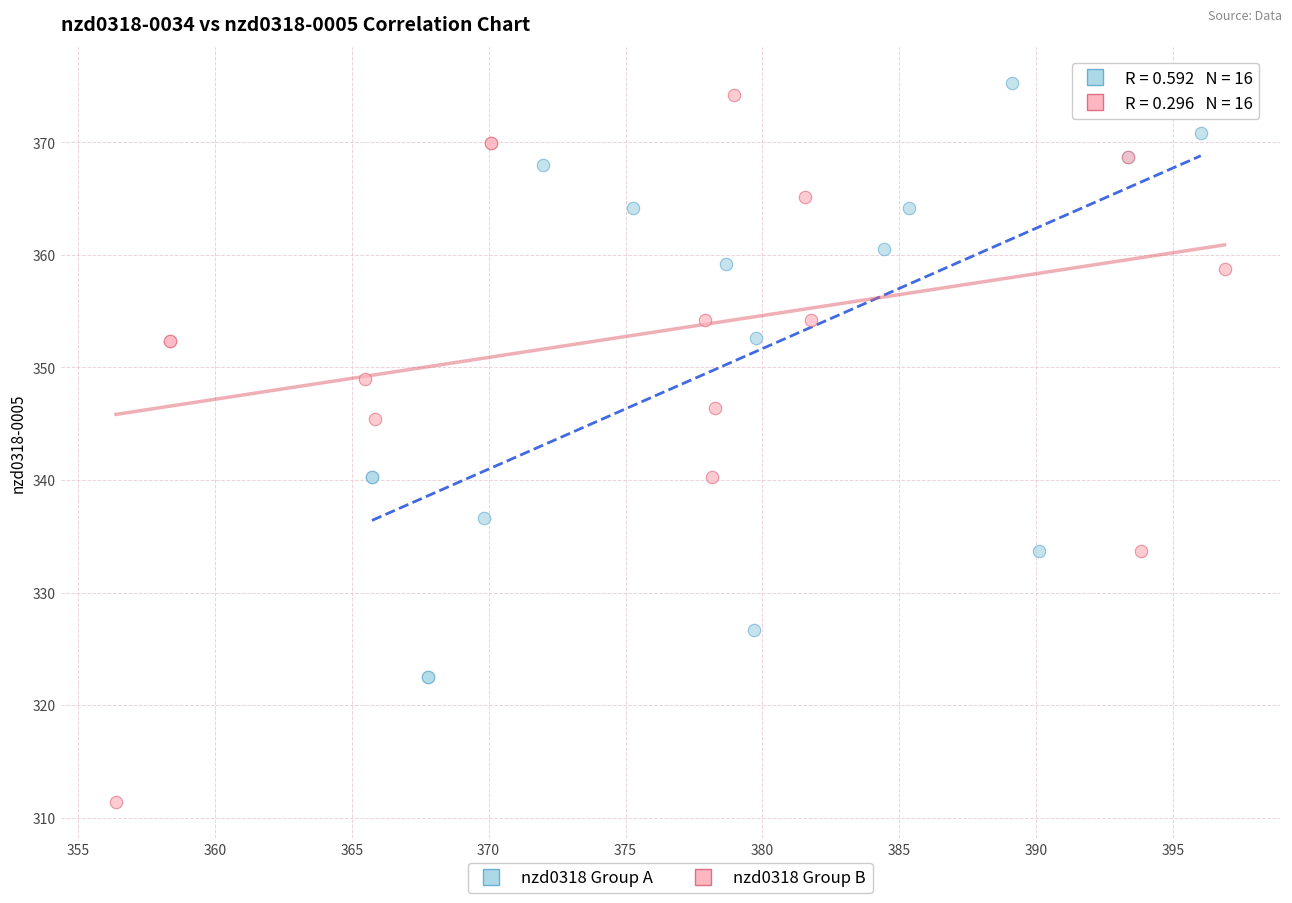

What are all the series names shown in the legend?

nzd0318 Group A, nzd0318 Group B